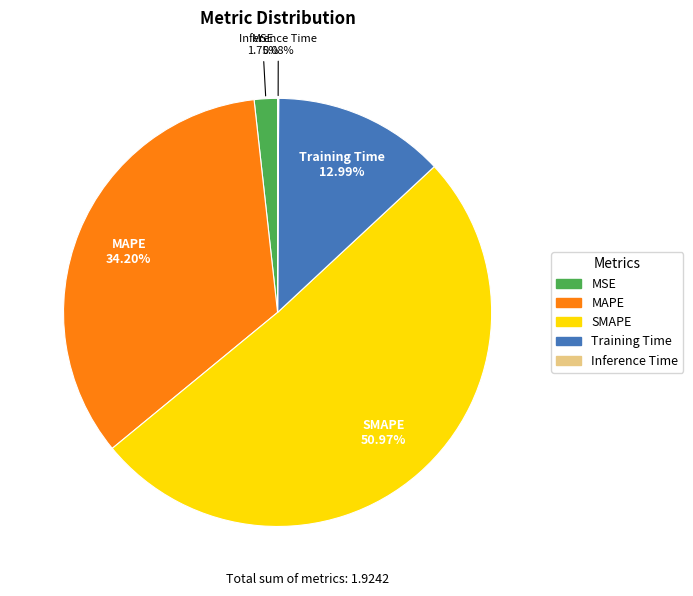

Do Training Time and MSE together represent more than half of the pie?

No